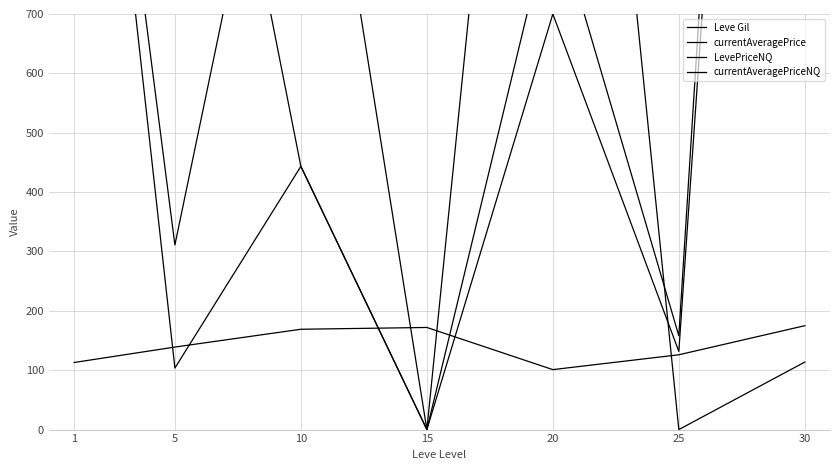

Is the value of LevePriceNQ at 5 greater than the value of Leve Gil at 10?

Yes